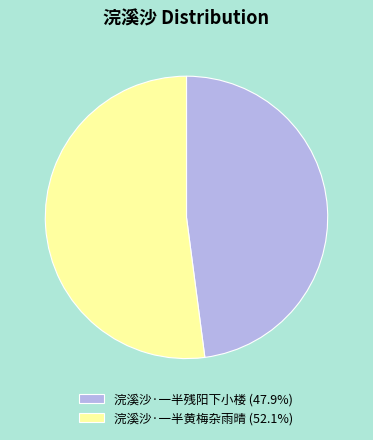

True or false: 浣溪沙·一半残阳下小楼 accounts for 48% of the total.

True